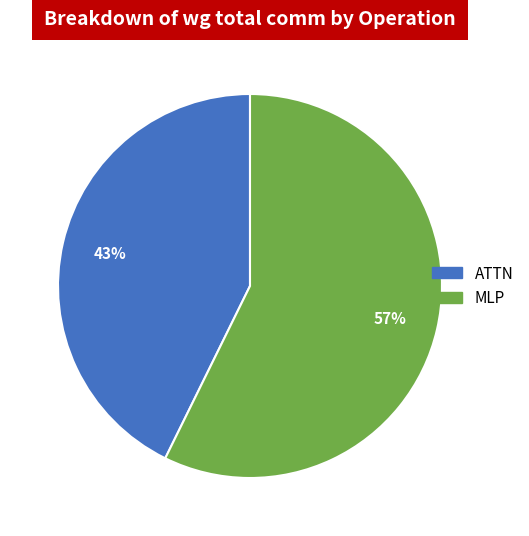

Does any single category account for the majority?

Yes